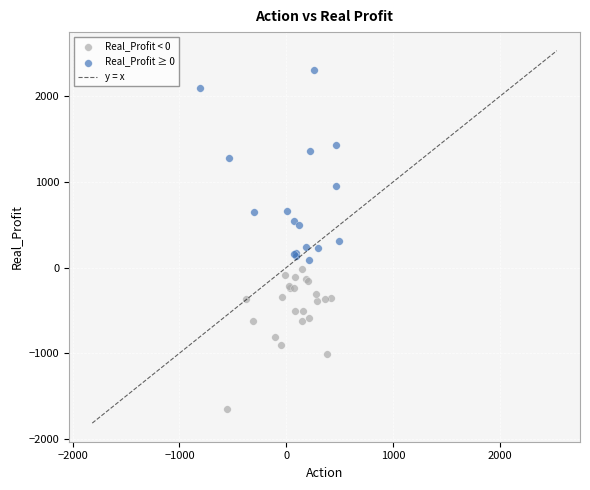

Which series reaches the minimum Y coordinate?

Real_Profit < 0